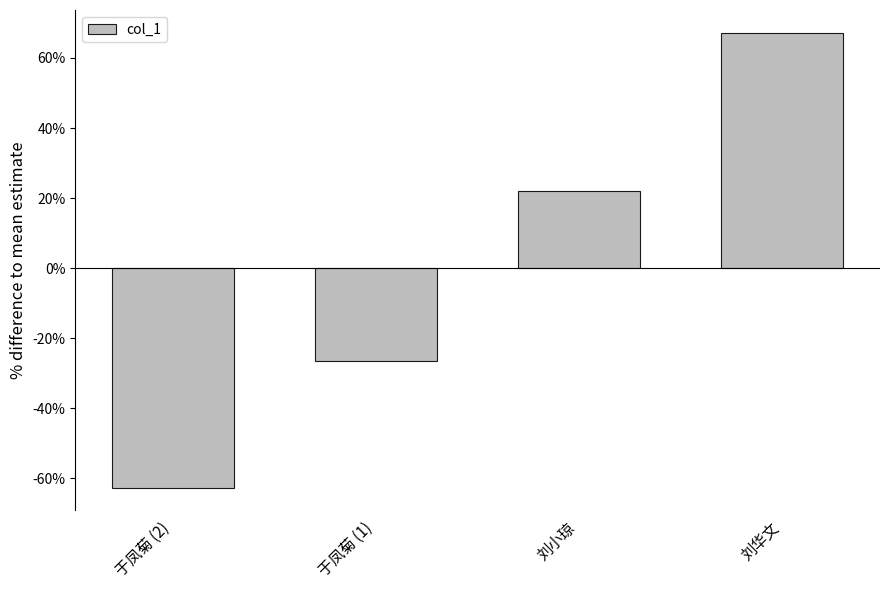

What is the difference between the values at 刘华文 and 于凤菊 (1)?

0.9